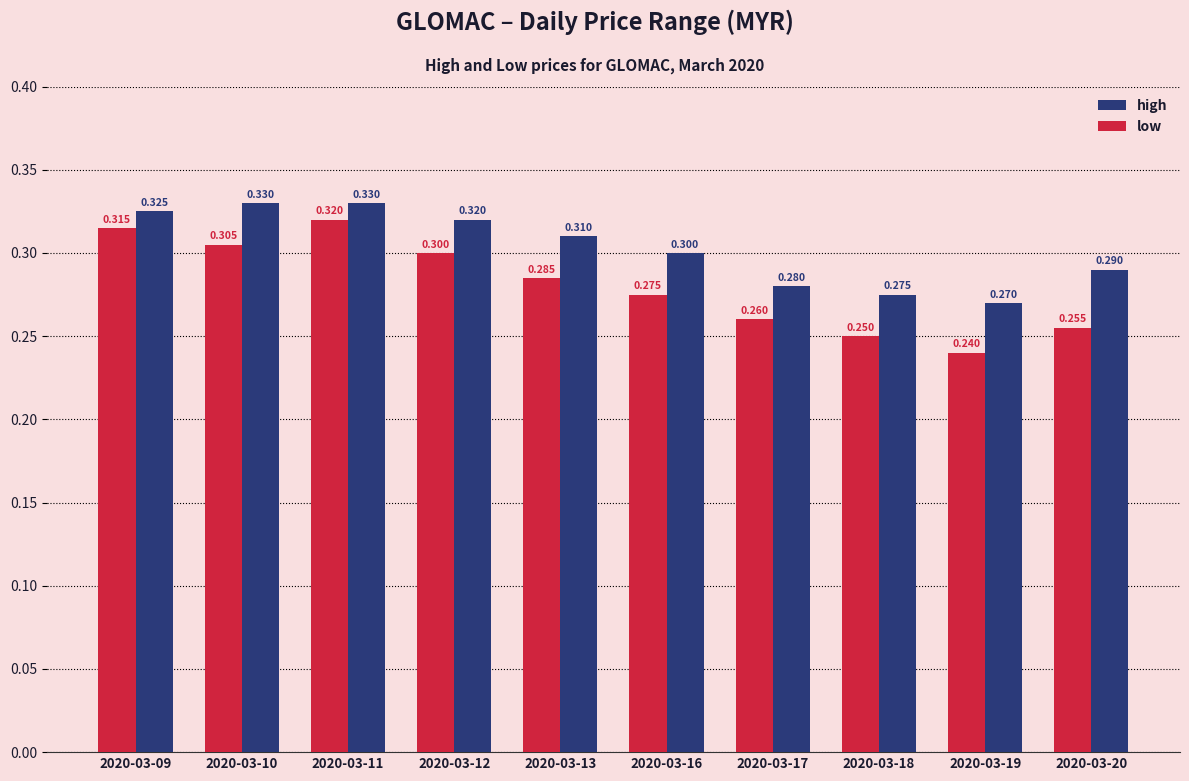

At how many categories does at least one series exceed 0?

10